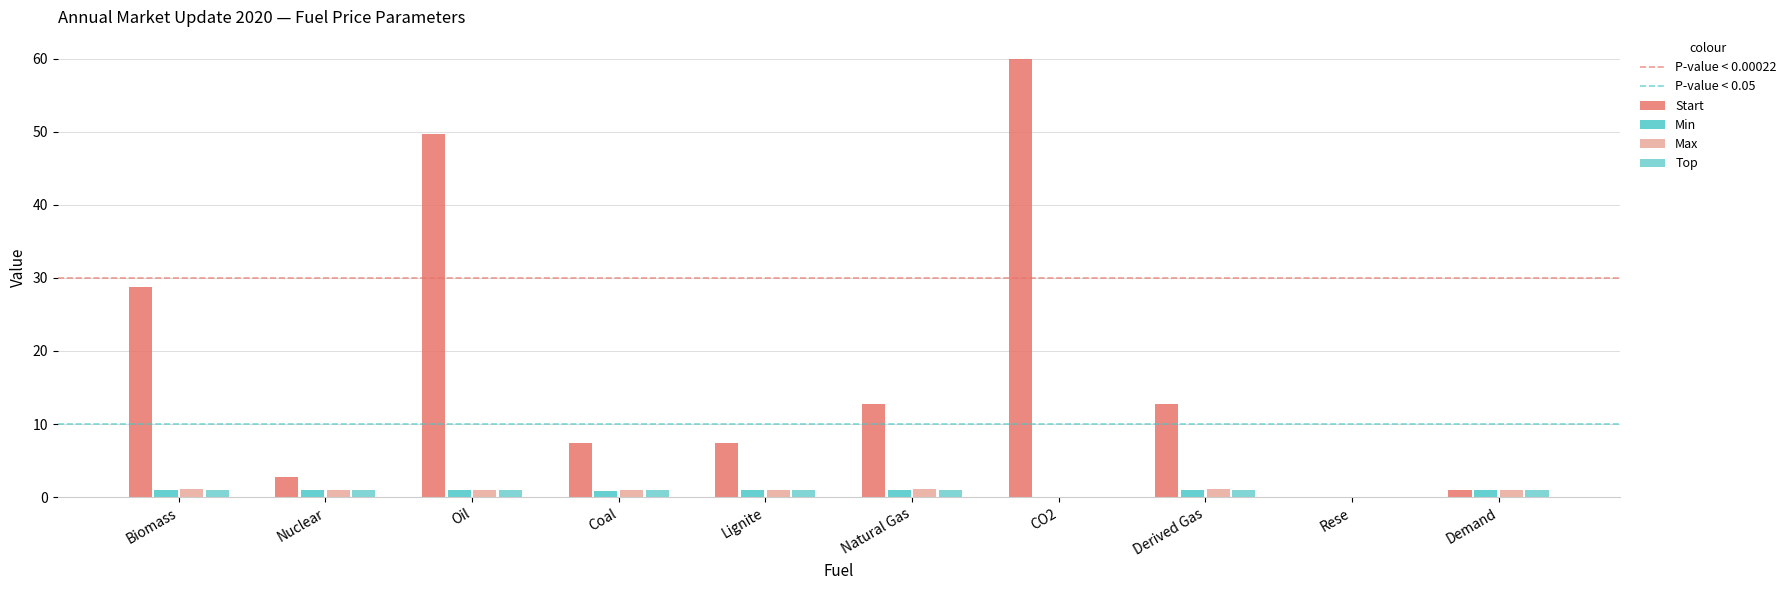

What is the value of the Top bar at the 2nd from the left?

1.0